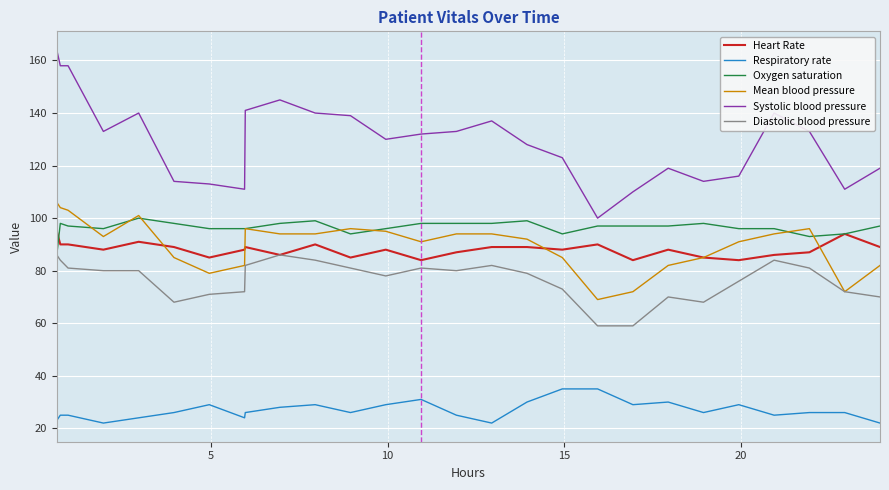

True or false: Mean blood pressure and Systolic blood pressure intersect in this chart.

False